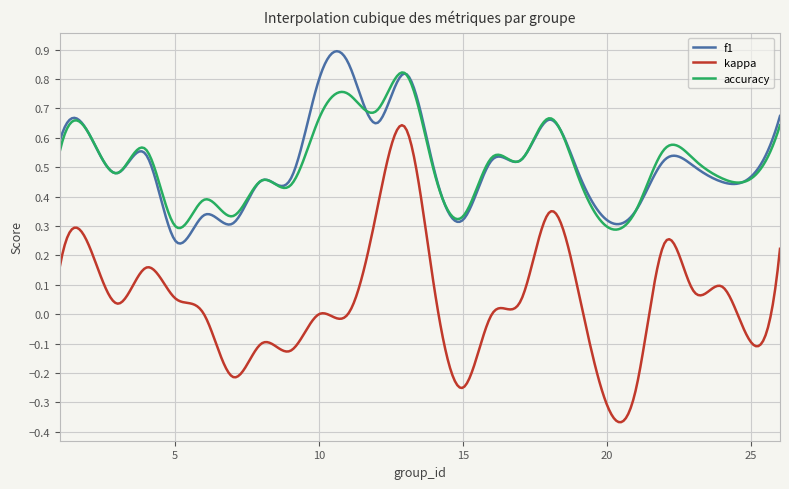

True or false: accuracy and kappa intersect in this chart.

False